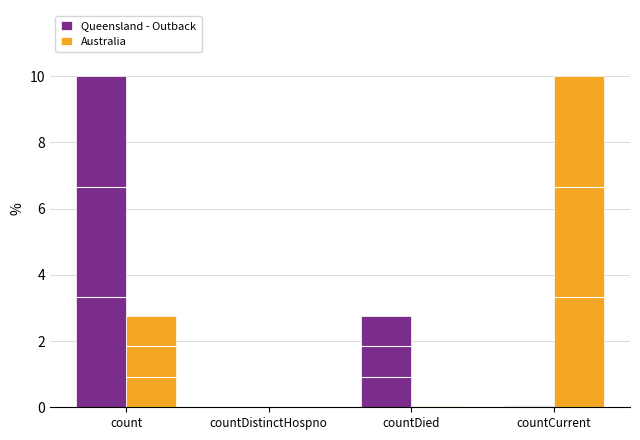

Reading right to left, transcribe all the data shown in this chart.

Queensland - Outback: 0.0	2.8	0.0	10.0
Australia: 10.0	0.0	0.0	2.8